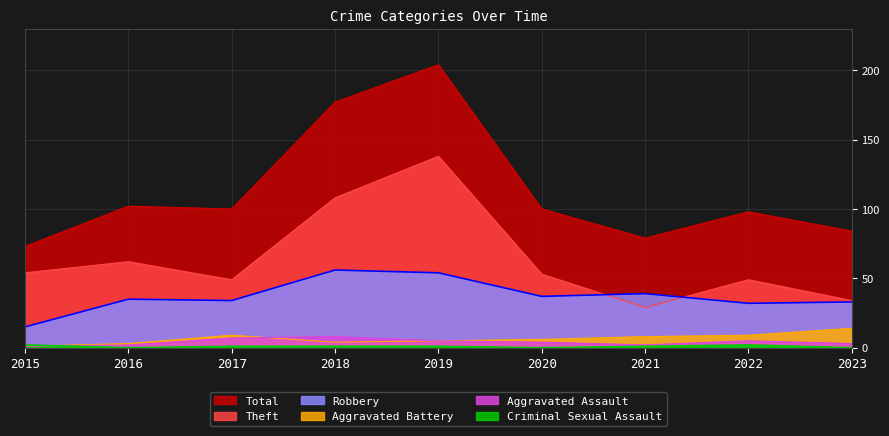

What is the value of the Theft point at the 6th from the left?

53